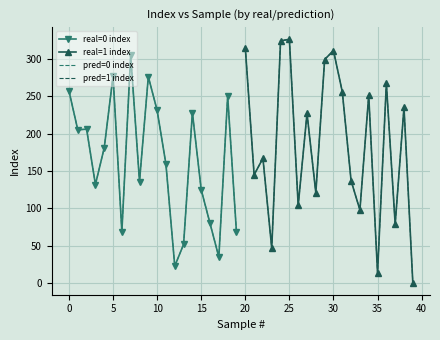

Where does the pred=0 index series first go above 181?

−5